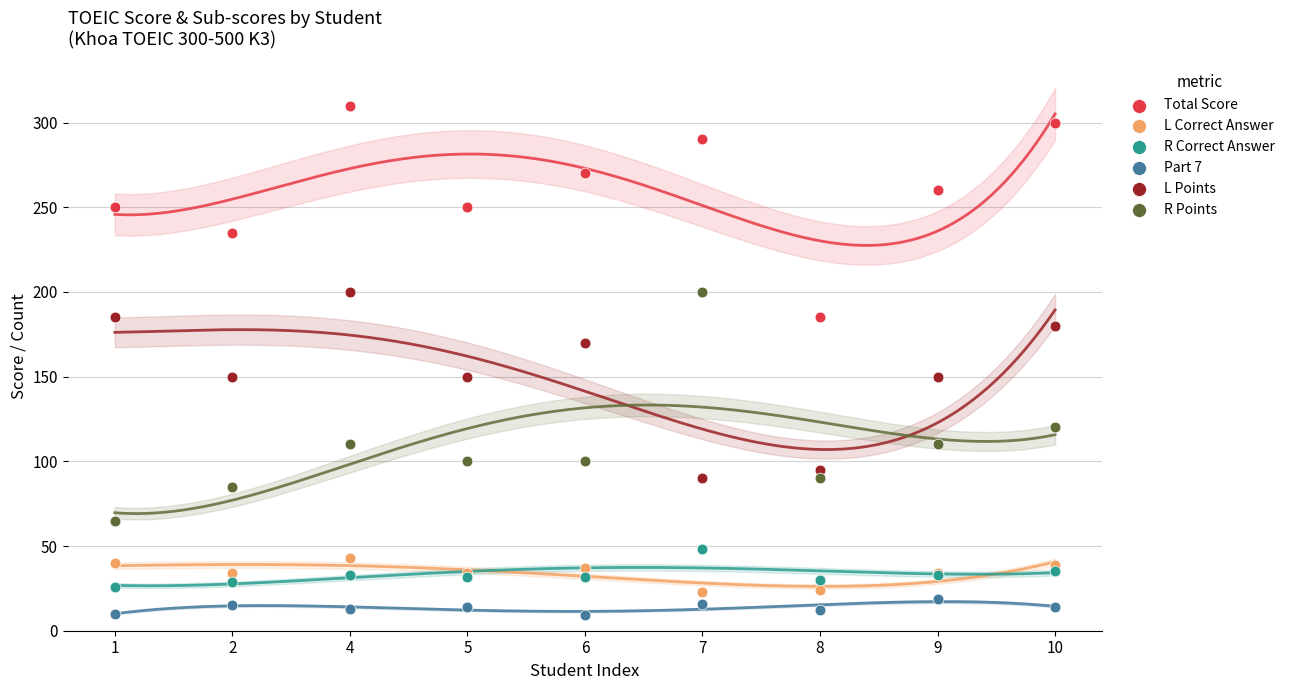

Which series contains the lowest Y value?

Part 7